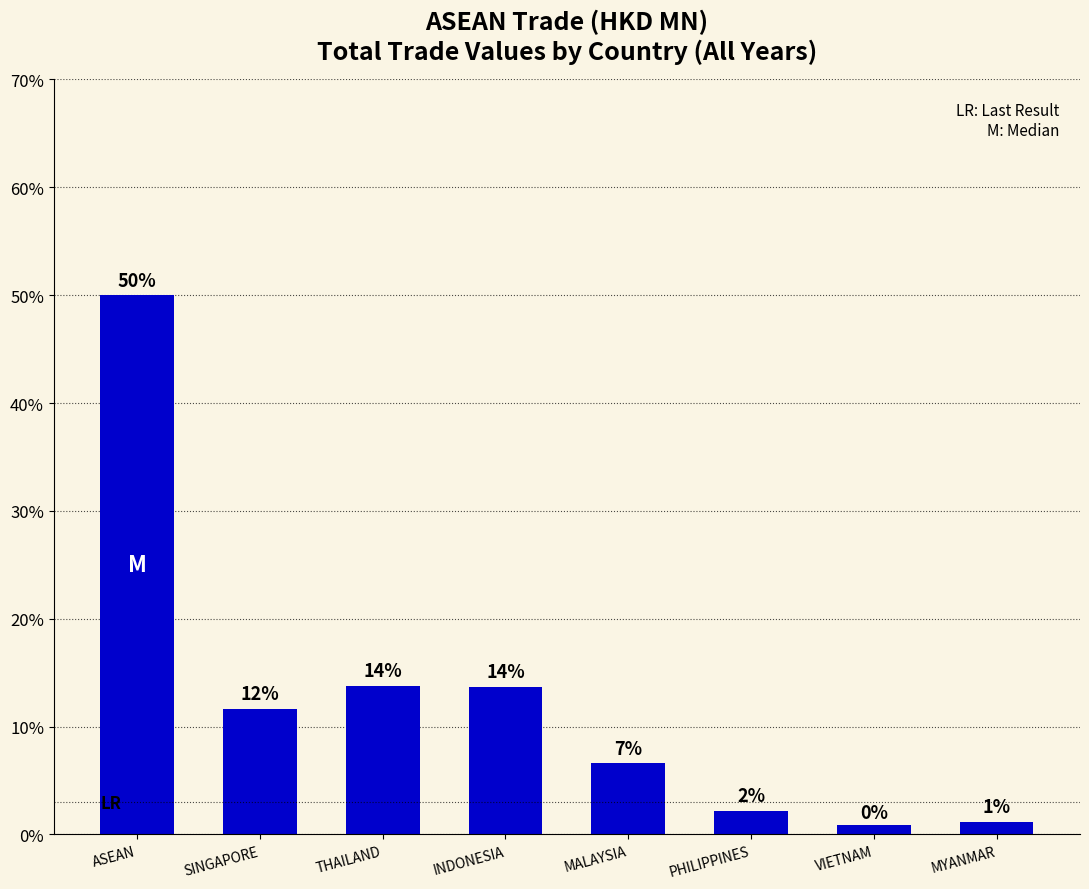

Which has a higher value, THAILAND or MALAYSIA?

THAILAND